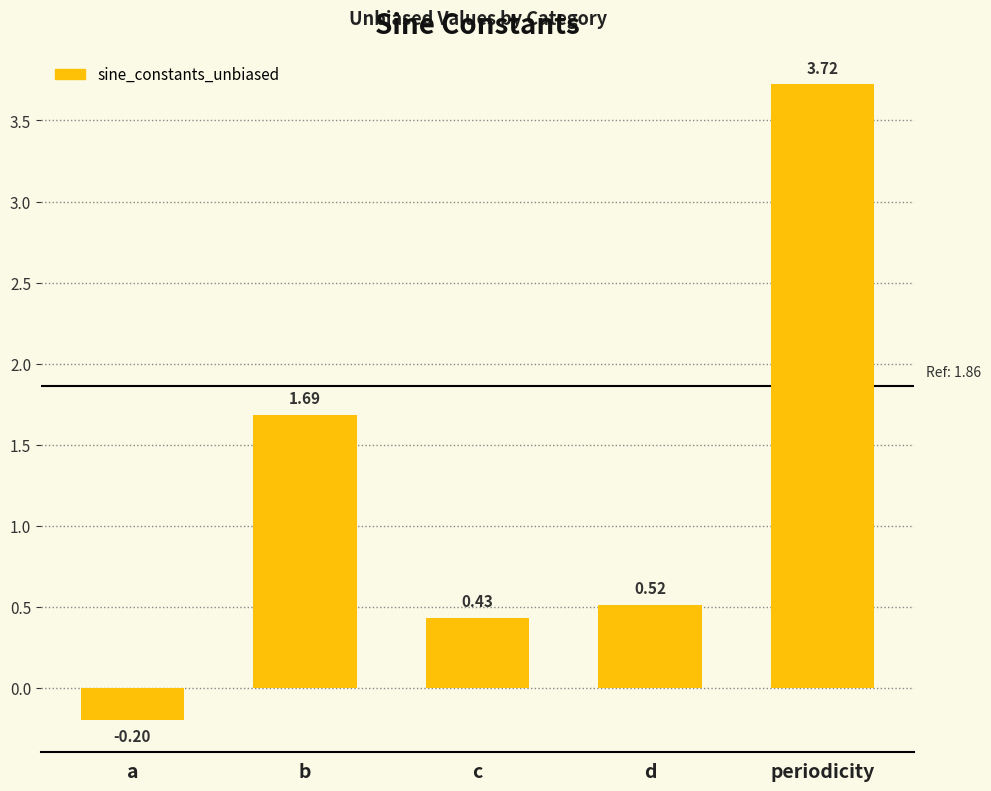

Between b and d, which is larger?

b